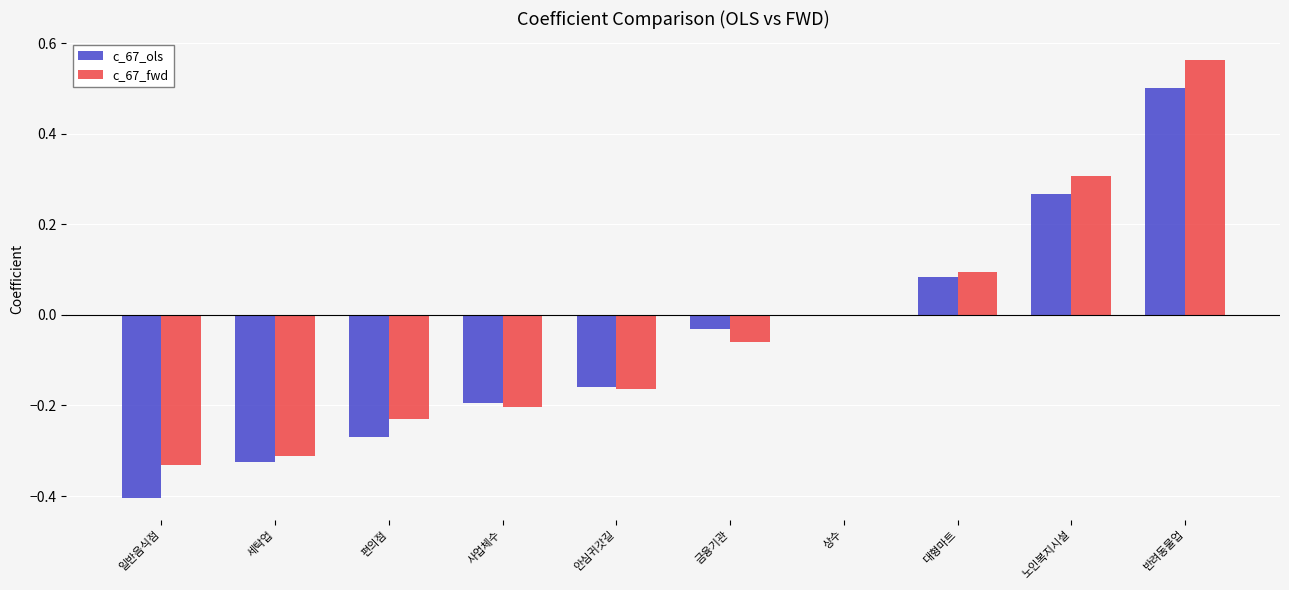

Are the bars grouped side by side (vs. stacked)?

Yes